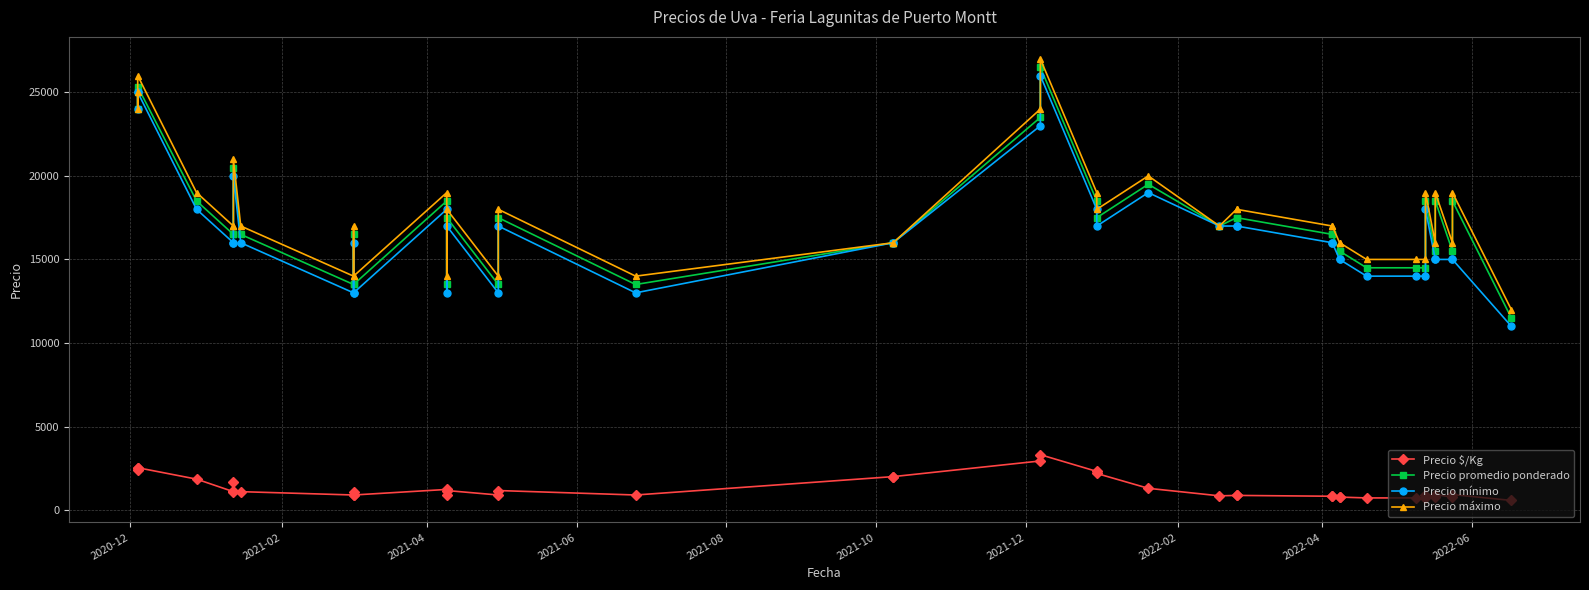

Reading left to right, what are all the values shown in this chart?

Precio $/Kg: 2500	2400	2533	1850	1100	1650	1139	1100	900	1100	900	1233	900	1167	900	1167	900	2000	2000	2938	3312	2312	2188	1300	850	875	875	825	825	775	775	725	725	725	925	775	925	775	925	575
Precio promedio ponderado: 25000	24000	25333	18500	16500	16500	20500	16500	13500	16500	13500	18500	13500	17500	13500	17500	13500	16000	16000	23500	26500	18500	17500	19500	17000	17500	17500	16500	16500	15500	15500	14500	14500	14500	18500	15500	18500	15500	18500	11500
Precio mínimo: 25000	24000	25000	18000	16000	16000	20000	16000	13000	16000	13000	18000	13000	17000	13000	17000	13000	16000	16000	23000	26000	18000	17000	19000	17000	17000	17000	16000	16000	15000	15000	14000	14000	14000	18000	15000	15000	15000	15000	11000
Precio máximo: 25000	24000	26000	19000	17000	17000	21000	17000	14000	17000	14000	19000	14000	18000	14000	18000	14000	16000	16000	24000	27000	19000	18000	20000	17000	18000	18000	17000	17000	16000	16000	15000	15000	15000	19000	16000	19000	16000	19000	12000